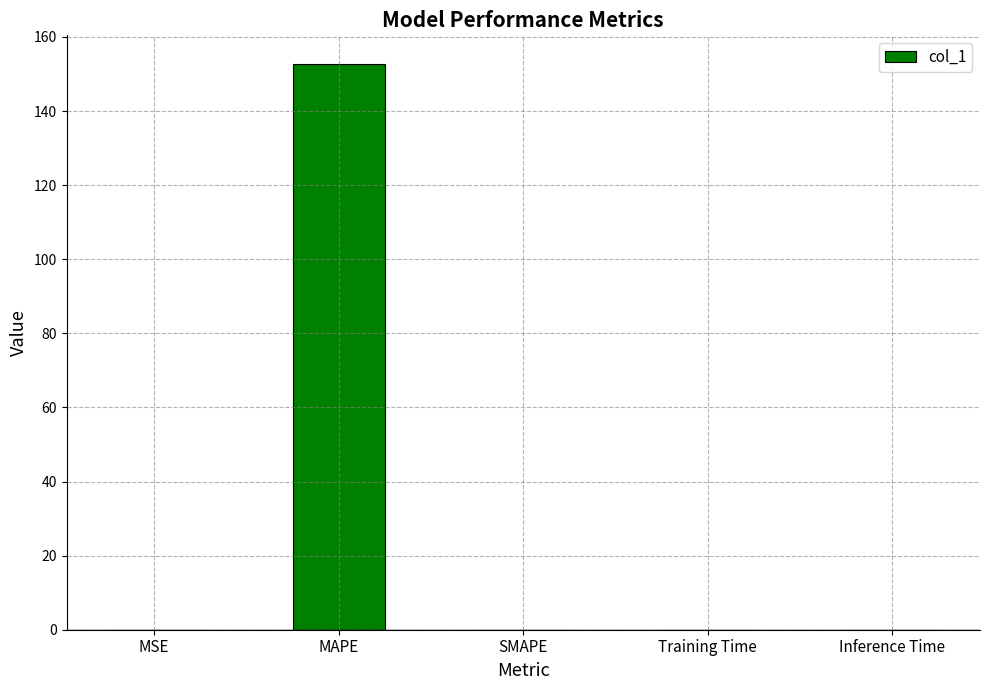

What is the sum of all values?

152.8